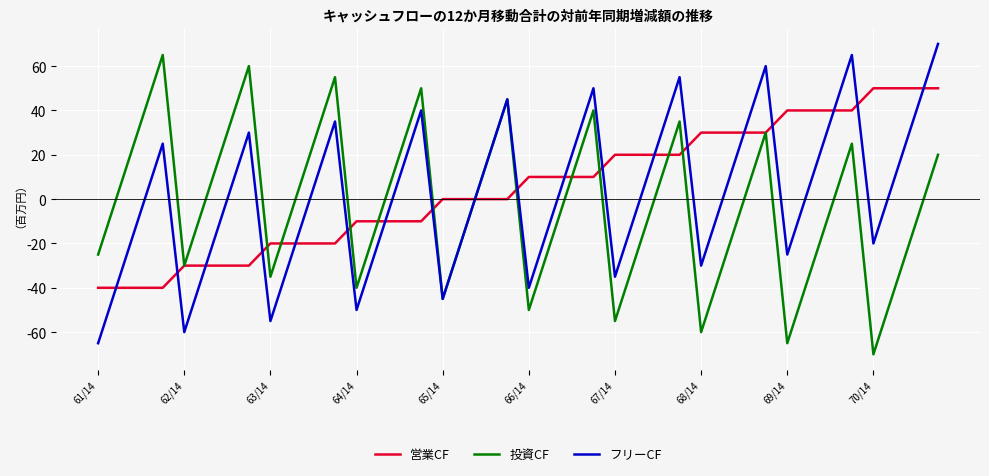

What is the highest value of the フリーCF series?

70